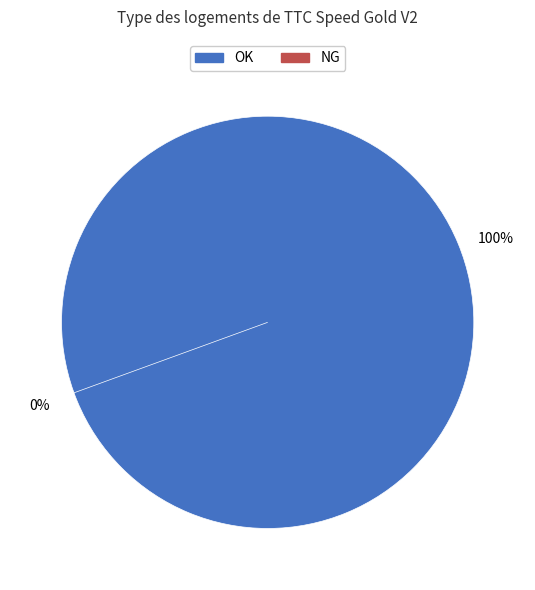

To the nearest percent, what is the combined percentage of NG and OK?

100%